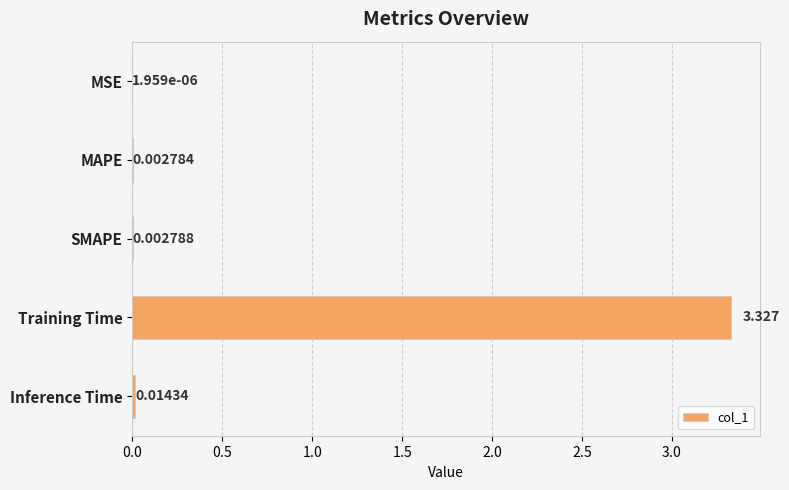

Where is the data nearest to the value 1?

Inference Time